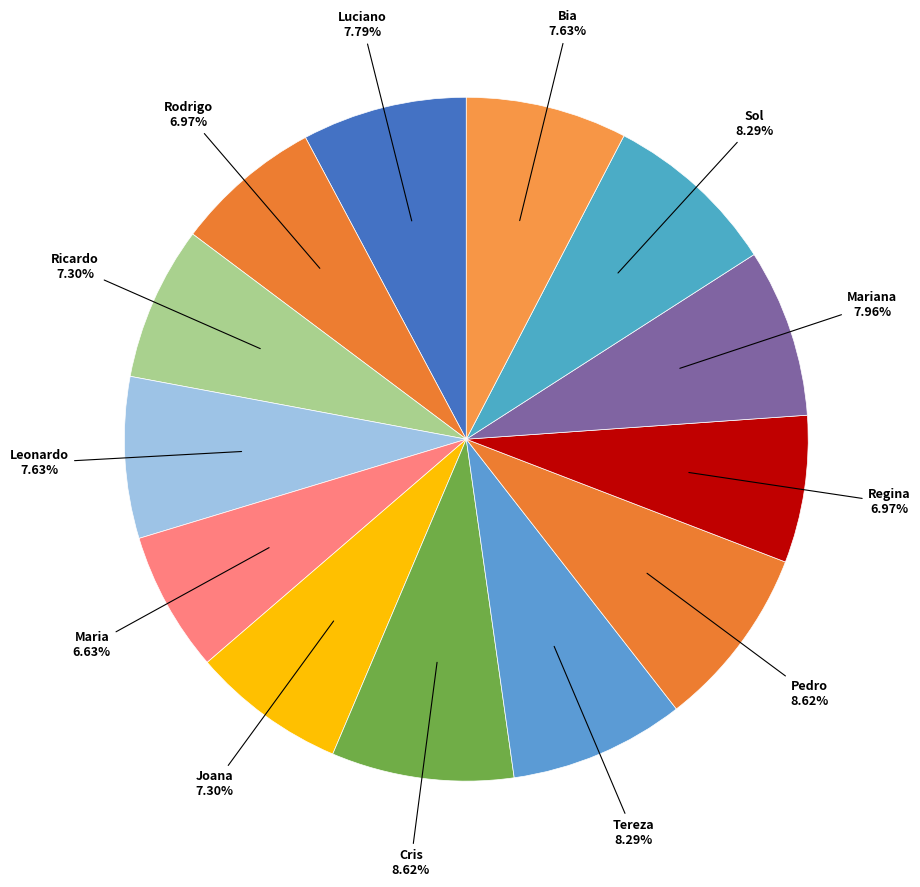

How many slices are in this pie chart?

13